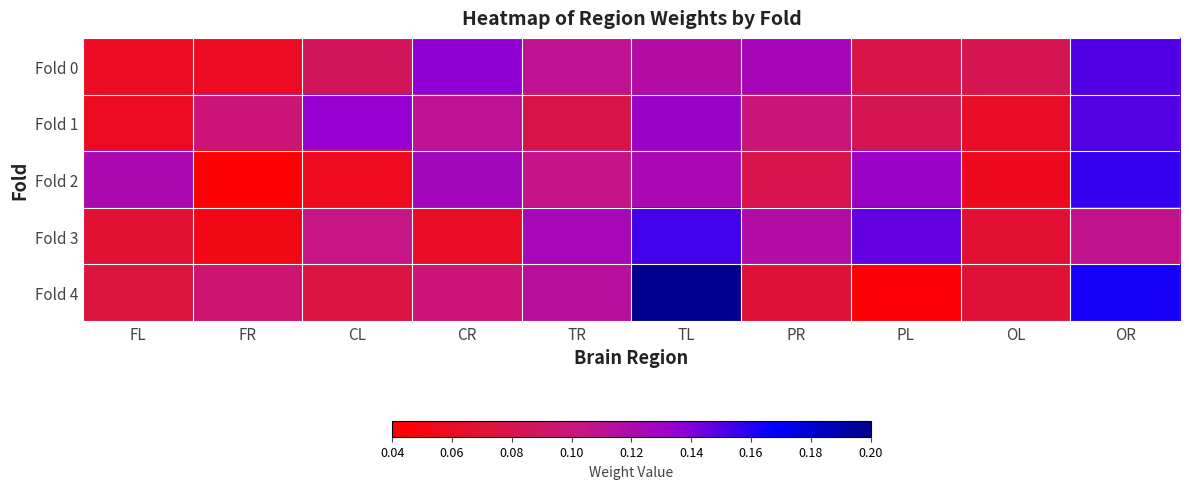

Which series has the largest range (max minus min)?

Fold 4